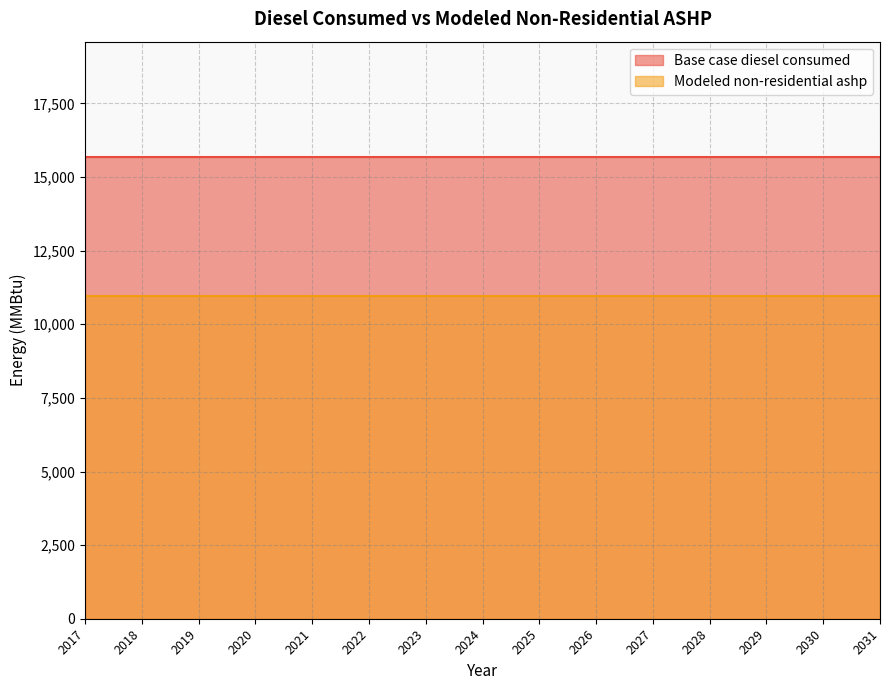

What is the value of the Modeled non-residential ashp point at the 1st from the left?

10974.7